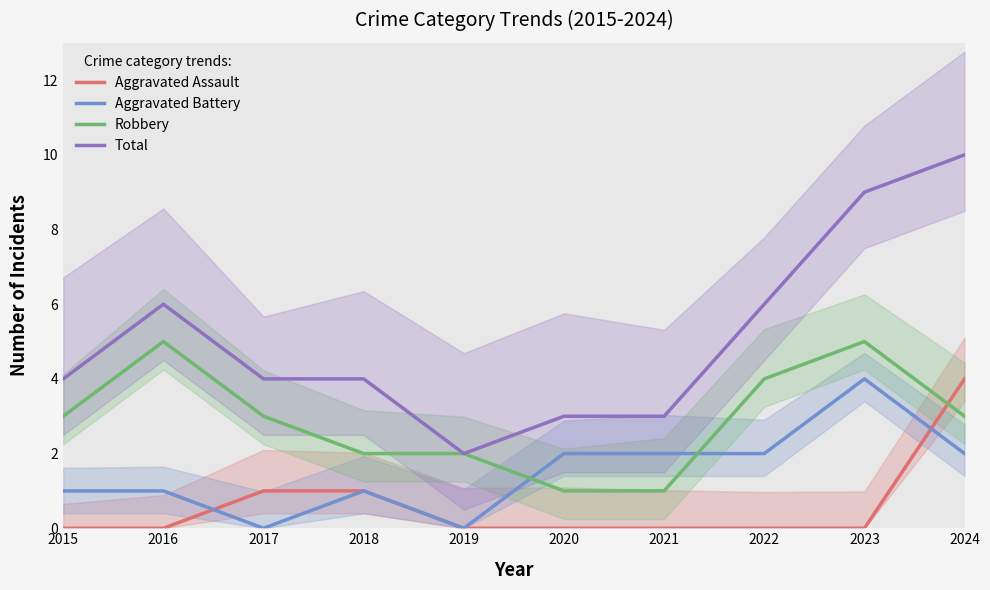

What is the average value of the Aggravated Assault series?

1